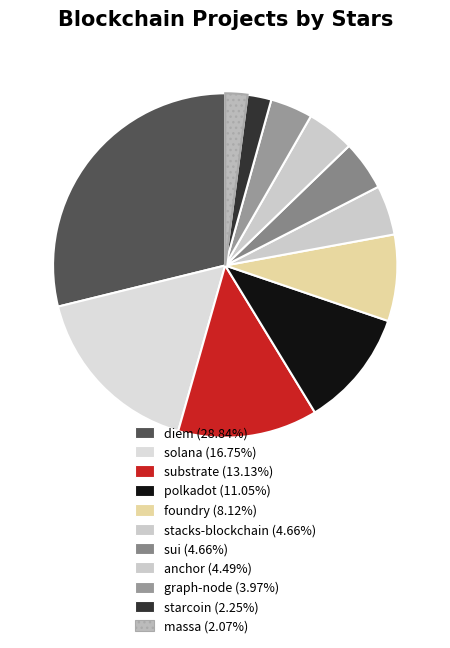

Is it true that sui is 13% of the pie?

False